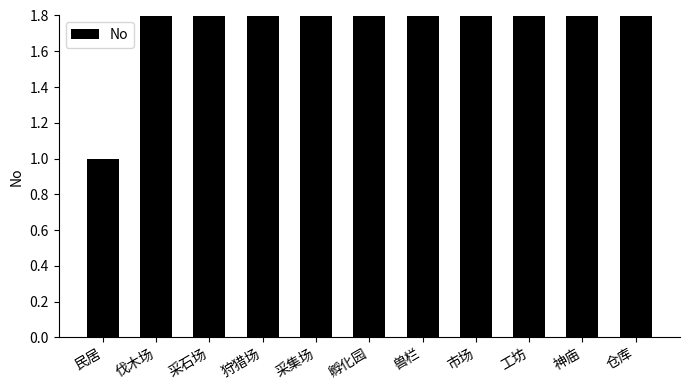

How many bars are there in total?

11